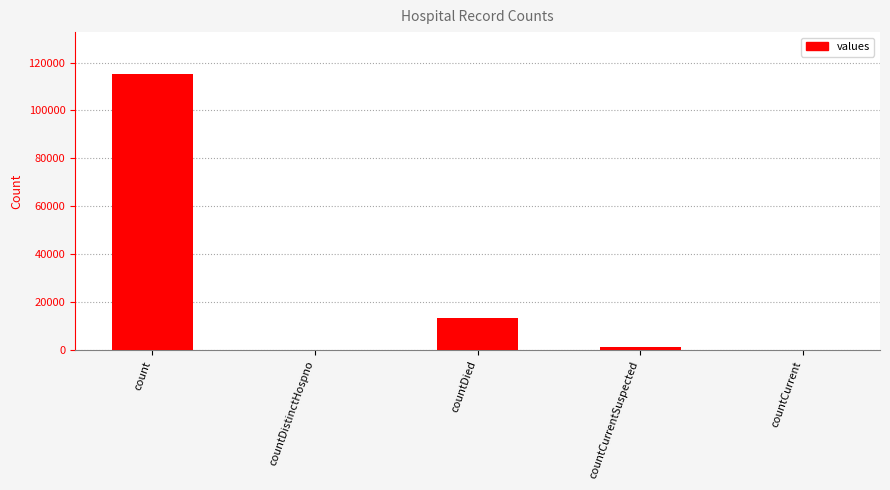

What is the difference between the values at countCurrentSuspected and countCurrent?

1383